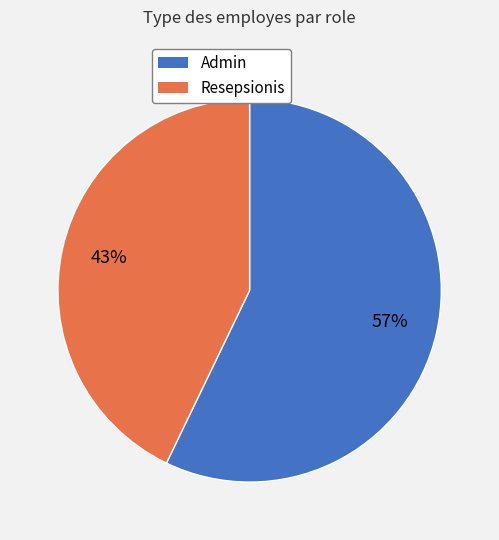

Is it true that Admin is 45% of the pie?

False